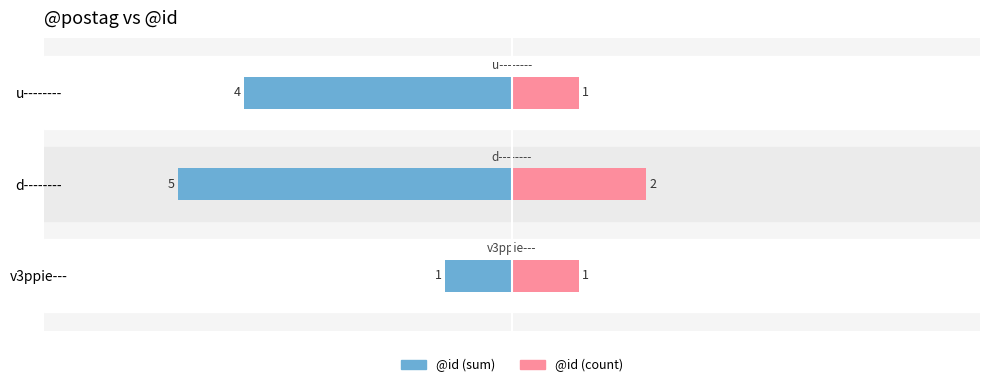

Does the chart contain stacked bars?

No